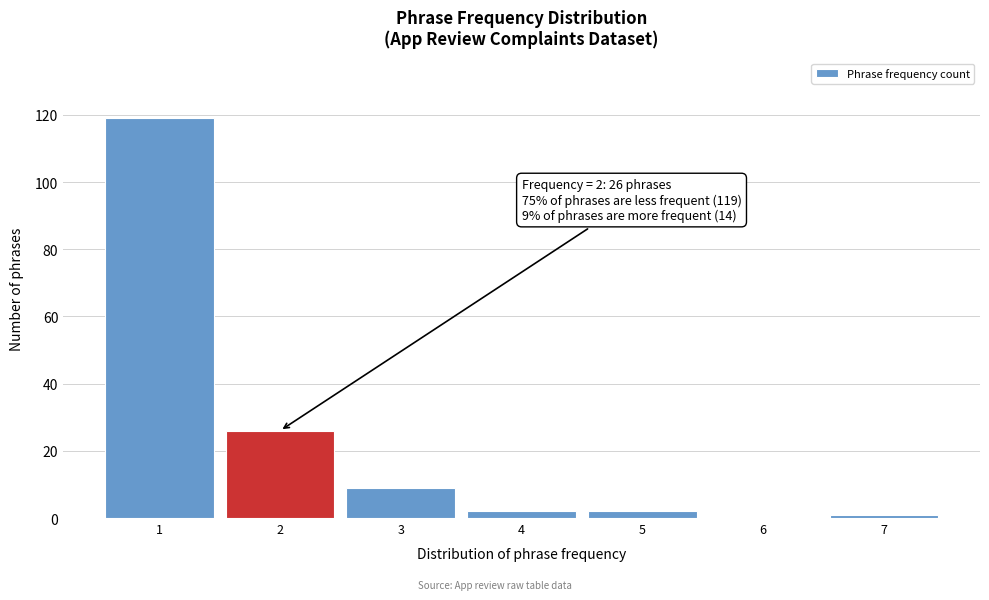

Reading left to right, list all the values displayed in this chart.

1=119	2=26	3=9	4=2	5=2	6=0	7=1